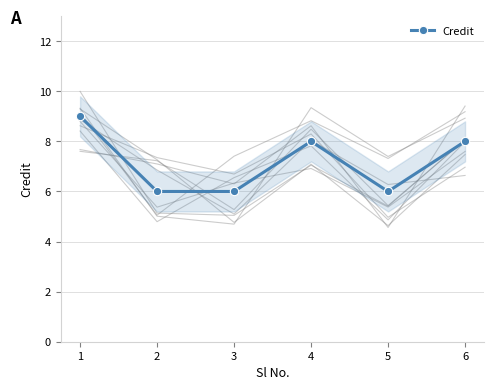

At which category does the data reach its first local peak?

4